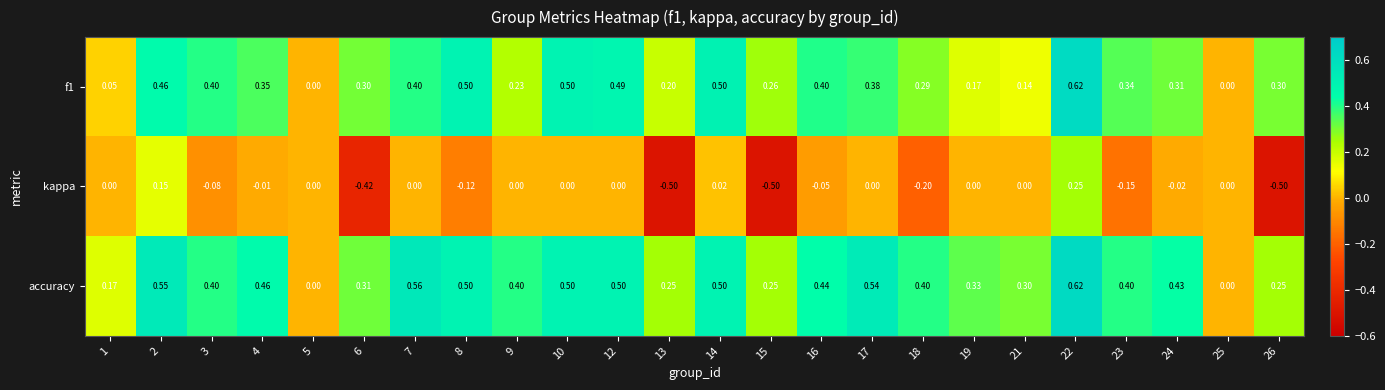

Is the value of accuracy at 9 greater than the value of f1 at 24?

Yes